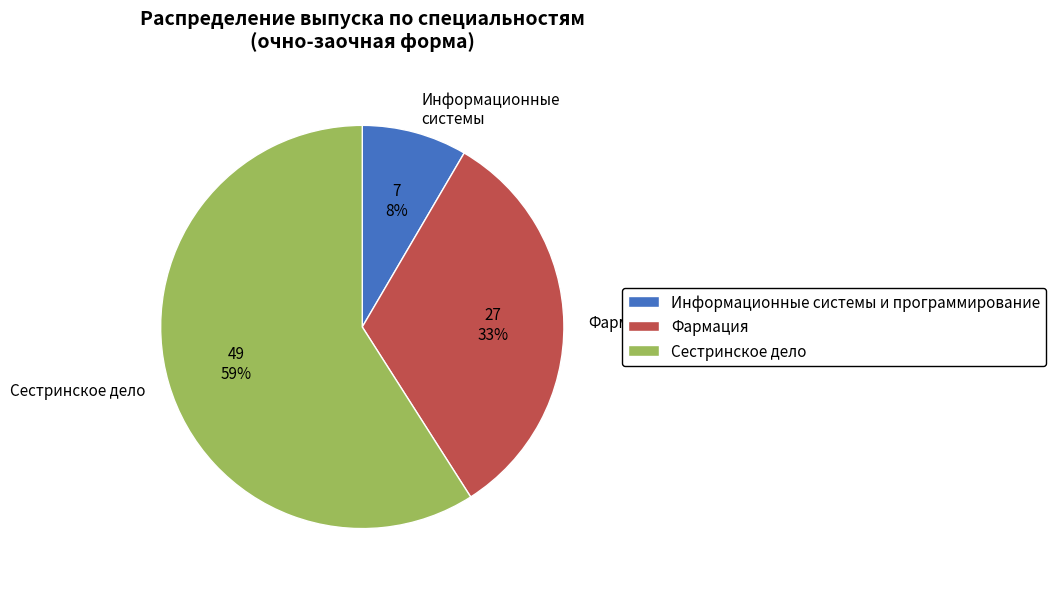

The Информационные системы и программирование slice represents 8% of the pie. True or false?

True